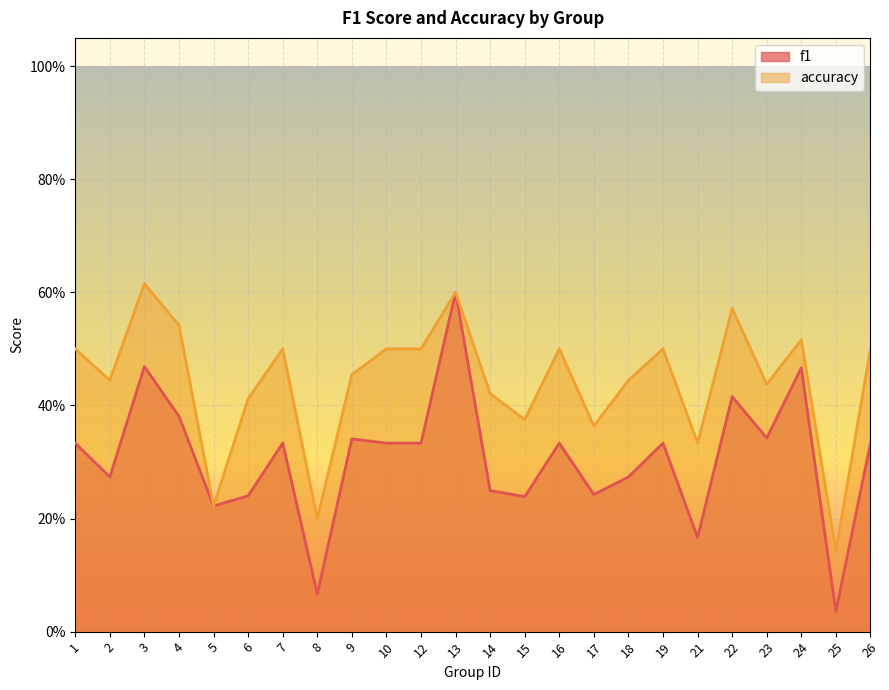

What is the difference between the maximum and minimum values in the f1 series?

0.6